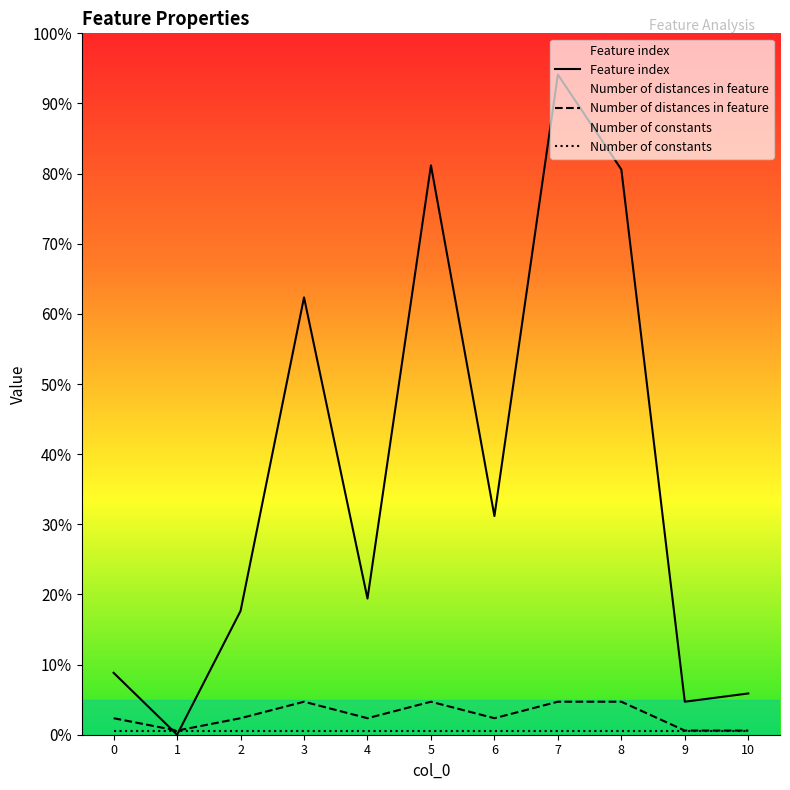

How many values in the Feature index series exceed 33?

5